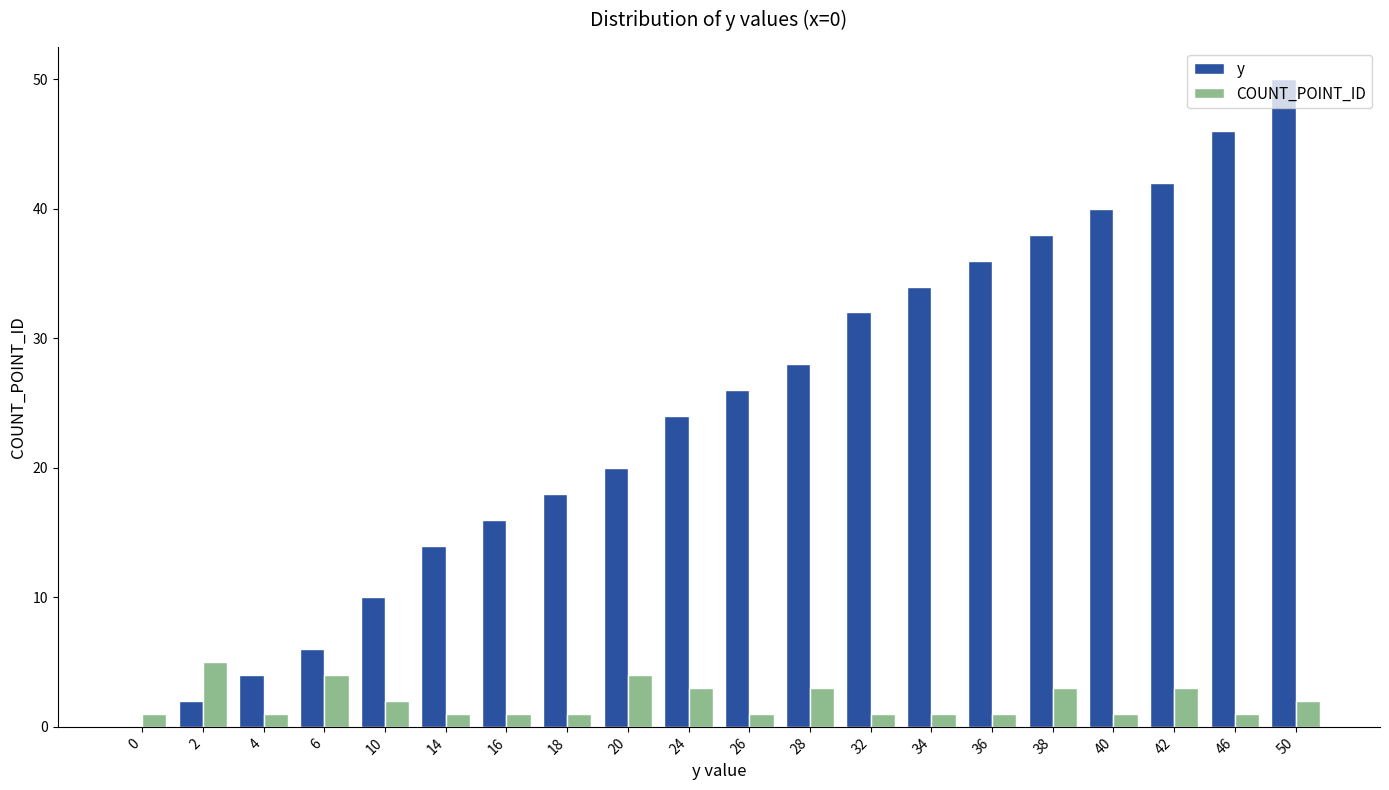

The COUNT_POINT_ID series shows 1 at 38. True or false?

False